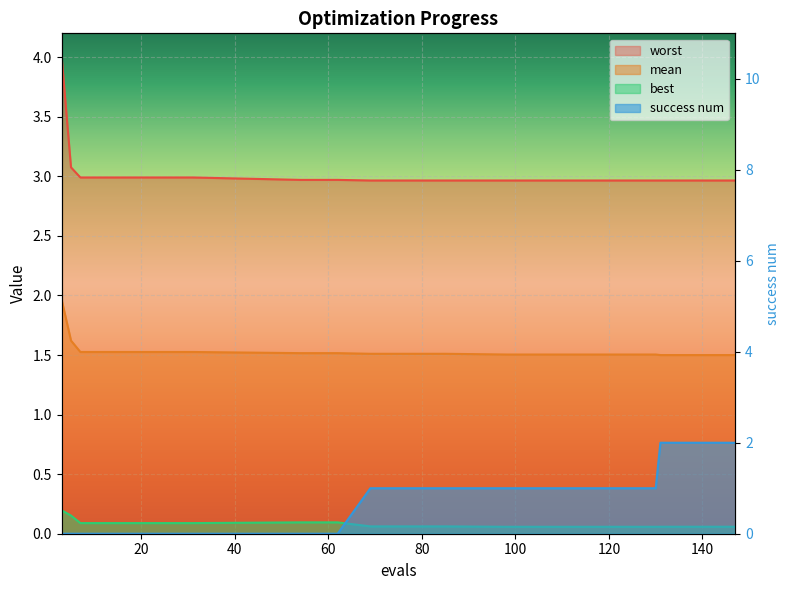

What is the sum of the best values at 147 and 15?

0.1